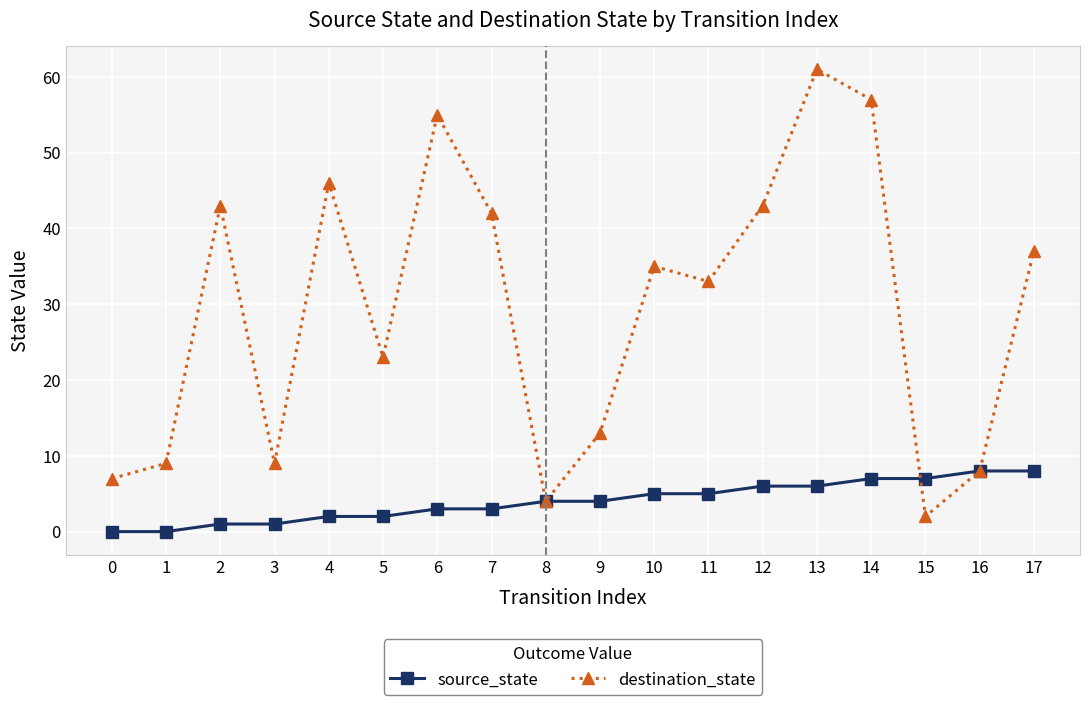

Which series has the largest range (max minus min)?

destination_state